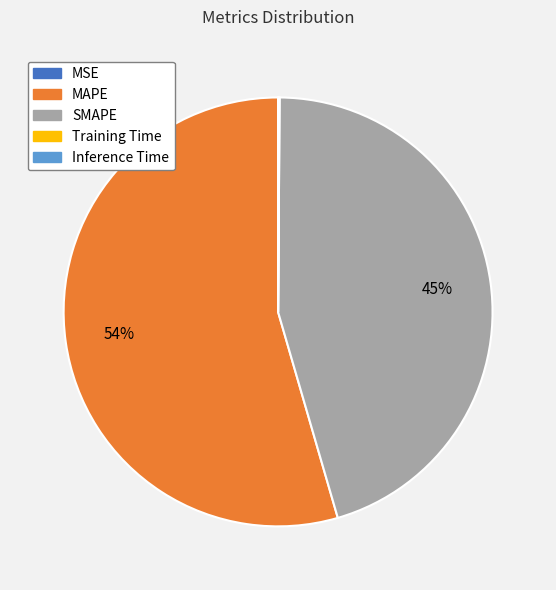

Which slice represents more than half of the pie?

MAPE